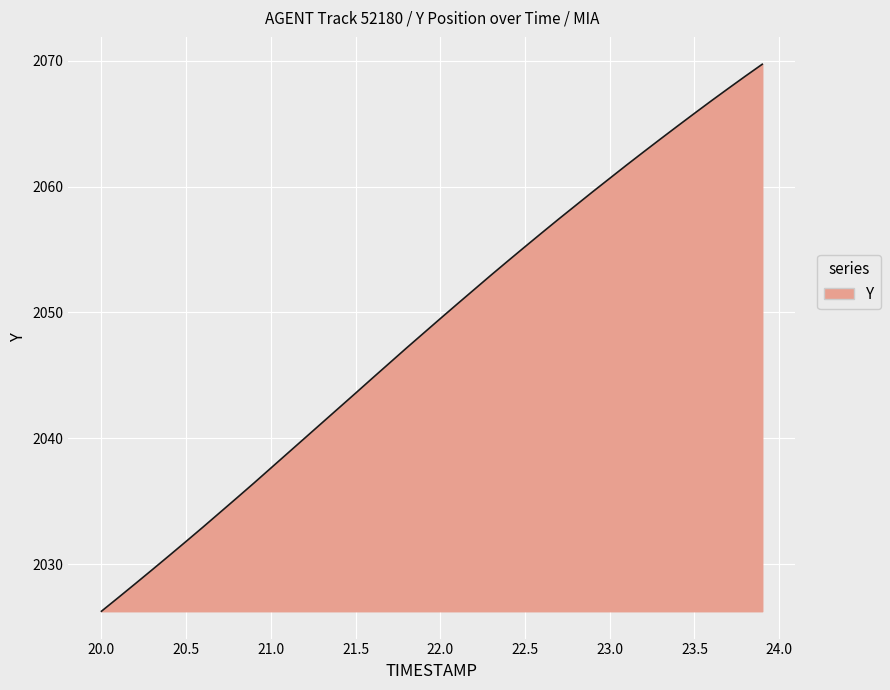

True or false: there are more than 0 points higher than both neighbors.

False